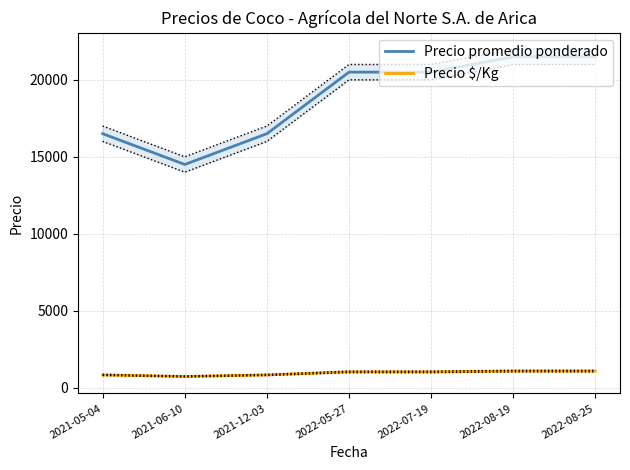

Reading left to right, what are all the values shown in this chart?

Precio promedio ponderado: 16500	14500	16500	20500	20500	21500	21500
Precio $/Kg: 825	725	825	1025	1025	1075	1075